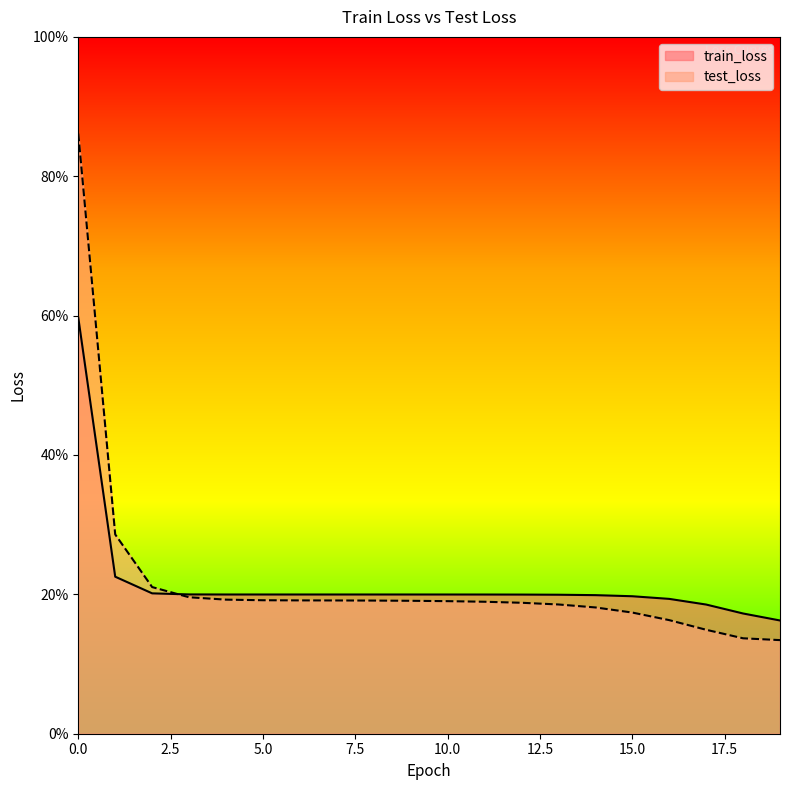

Is it true that test_loss equals 0.1 at 6?

False